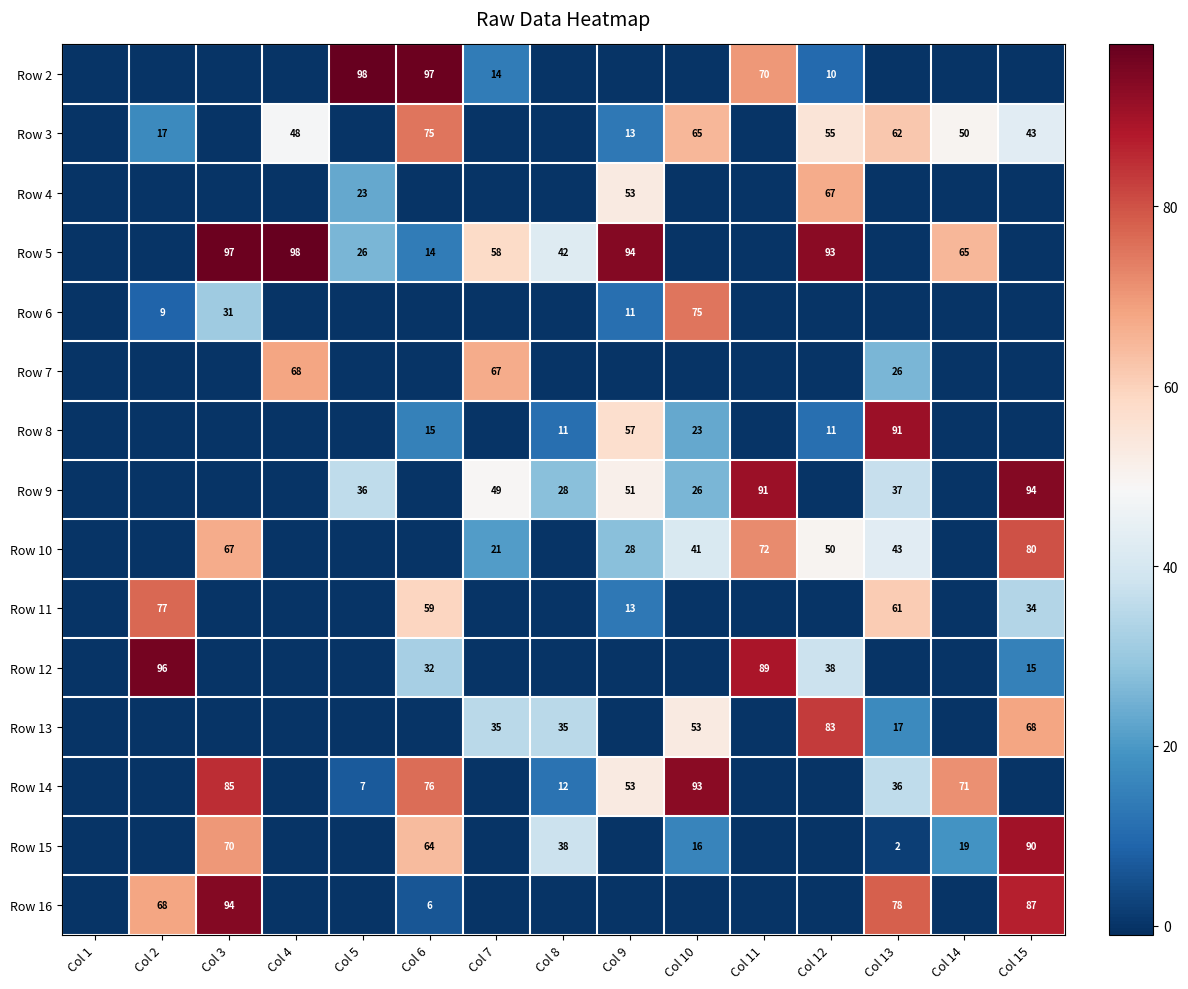

The Row 15 series shows 30 at Col 3. True or false?

False